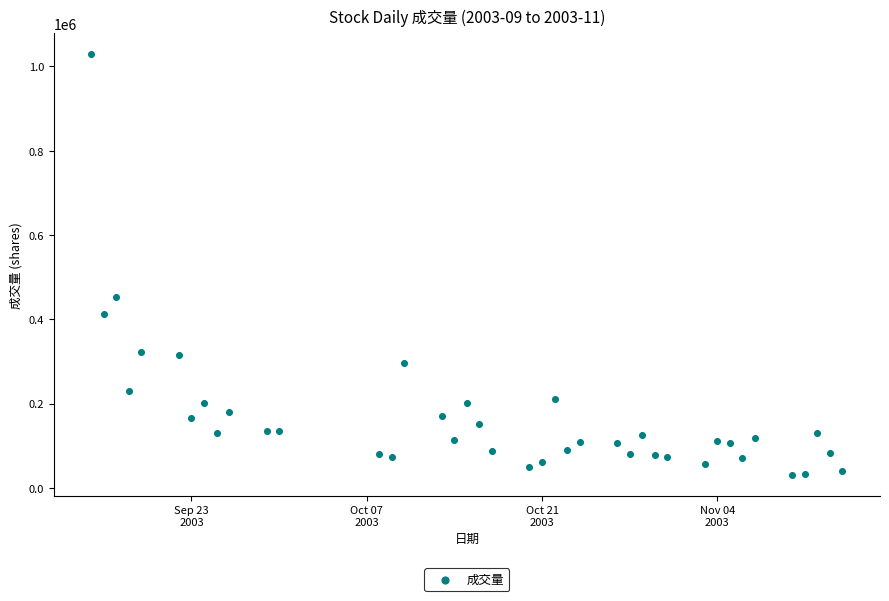

What is the range of Y values (max minus min)?

996801